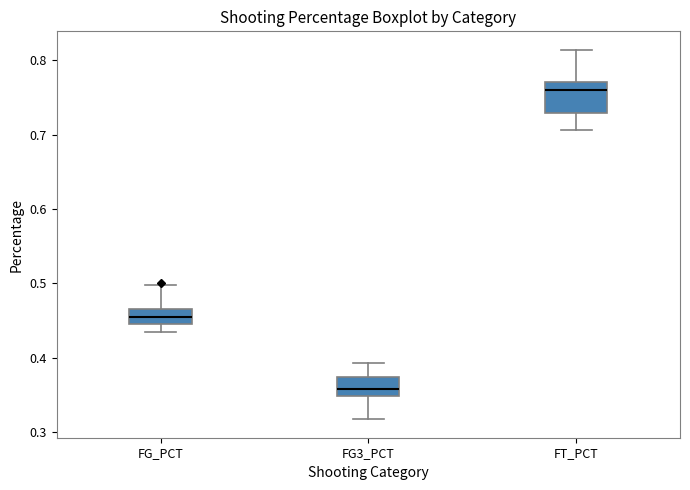

Where is the lower edge of the box for FG_PCT on the y-axis? The values are not printed on the chart, so give them approximately, as read against the axis.

0.44